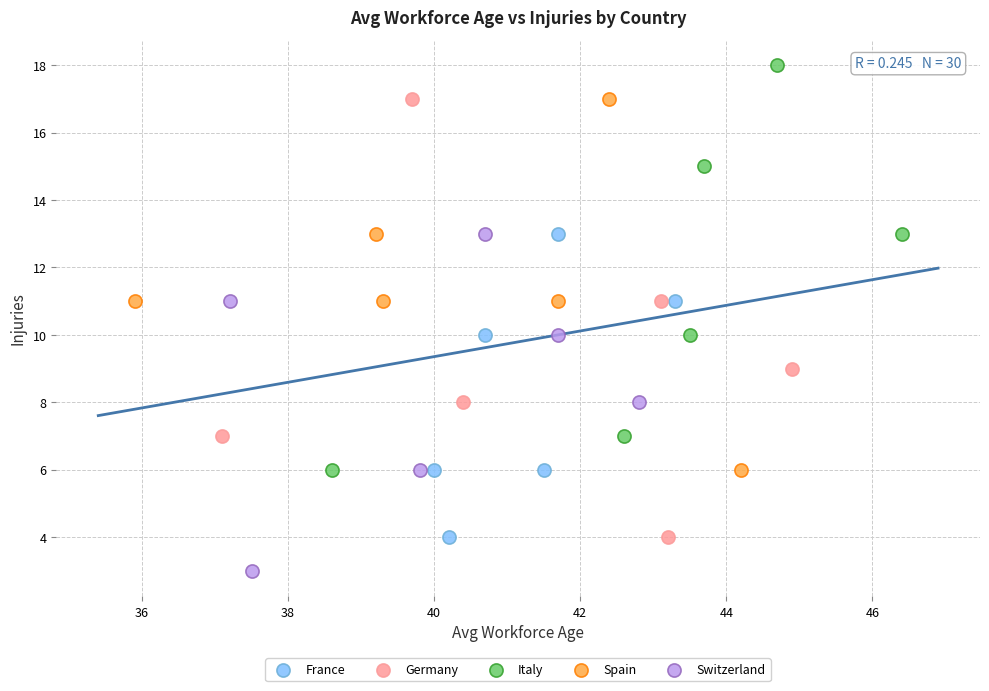

Which series contains the lowest Y value?

Switzerland